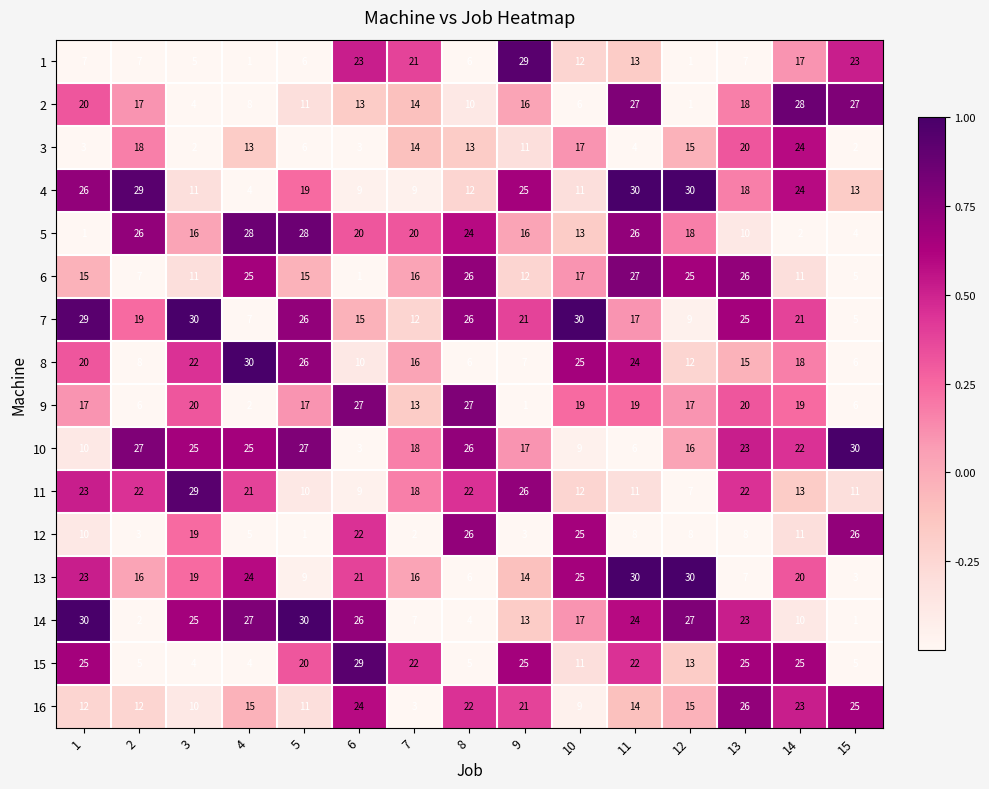

Which series changed the most between 1 and 12?

7